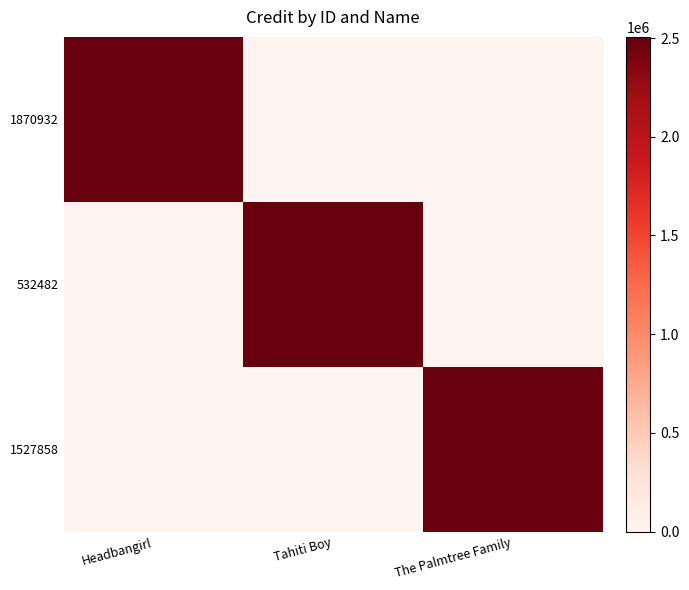

Which series changed the most between Tahiti Boy and The Palmtree Family?

532482